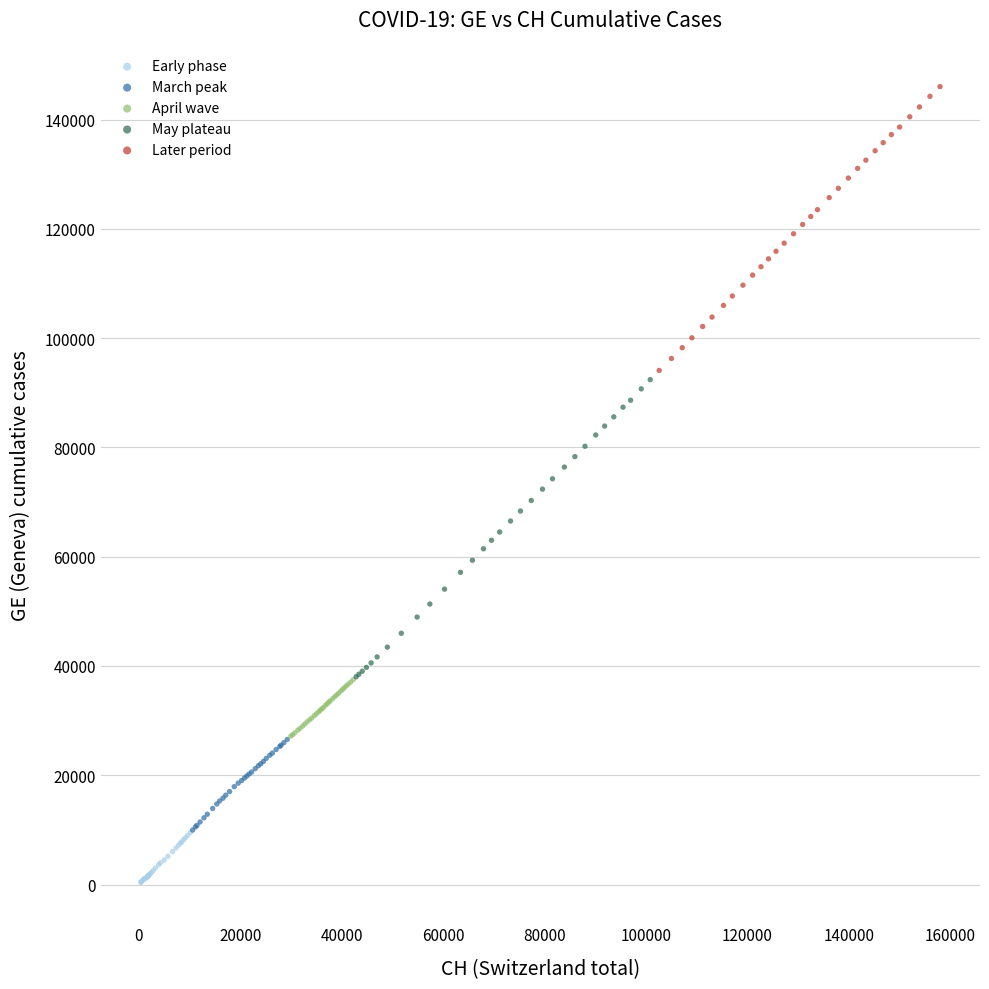

Which series has the largest Y range (max minus min)?

May plateau